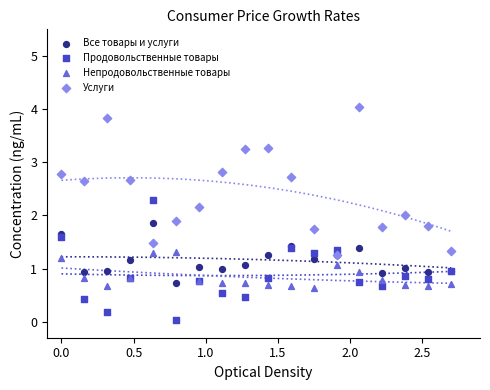

Which series has the widest spread of Y values?

Услуги